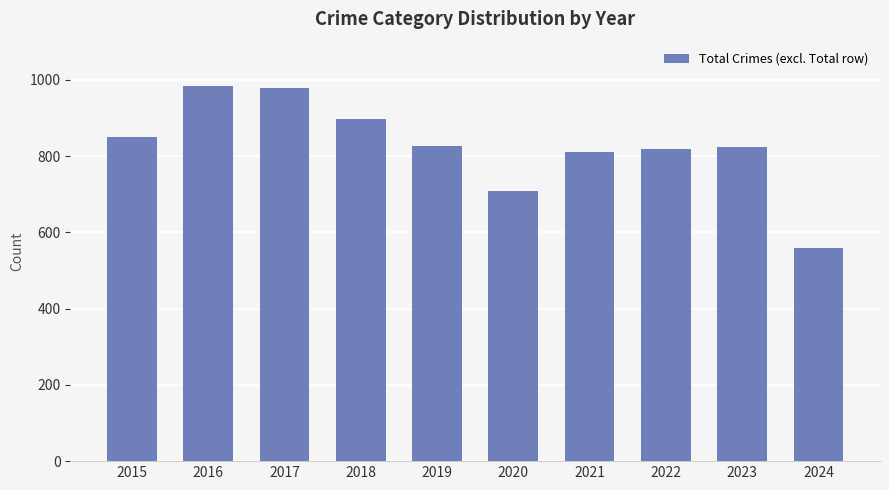

Approximately how many times larger is the value at 2016 compared to 2019?

1.2